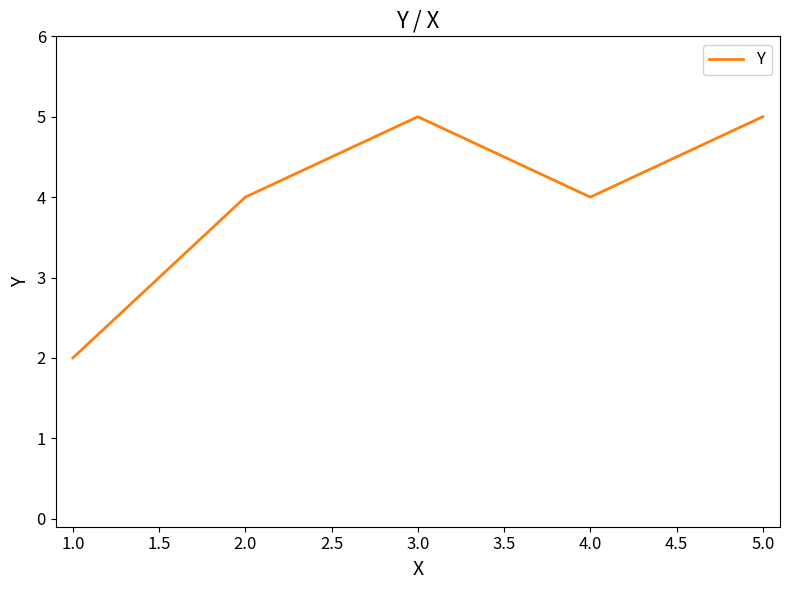

What is the difference between the second highest and second lowest values?

1